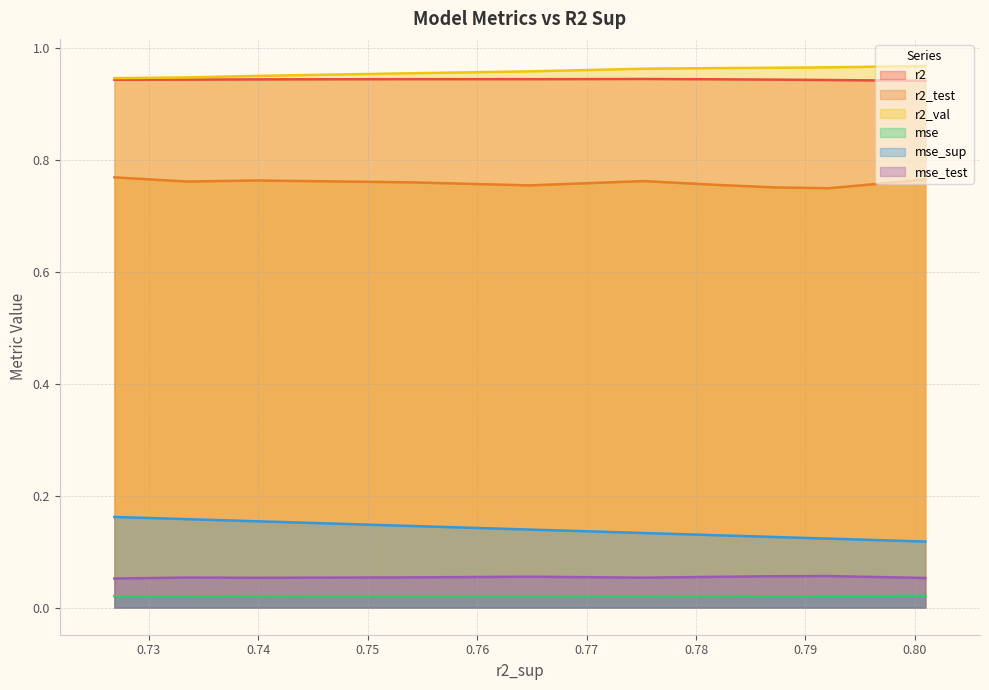

True or false: r2_test and mse_sup intersect in this chart.

False